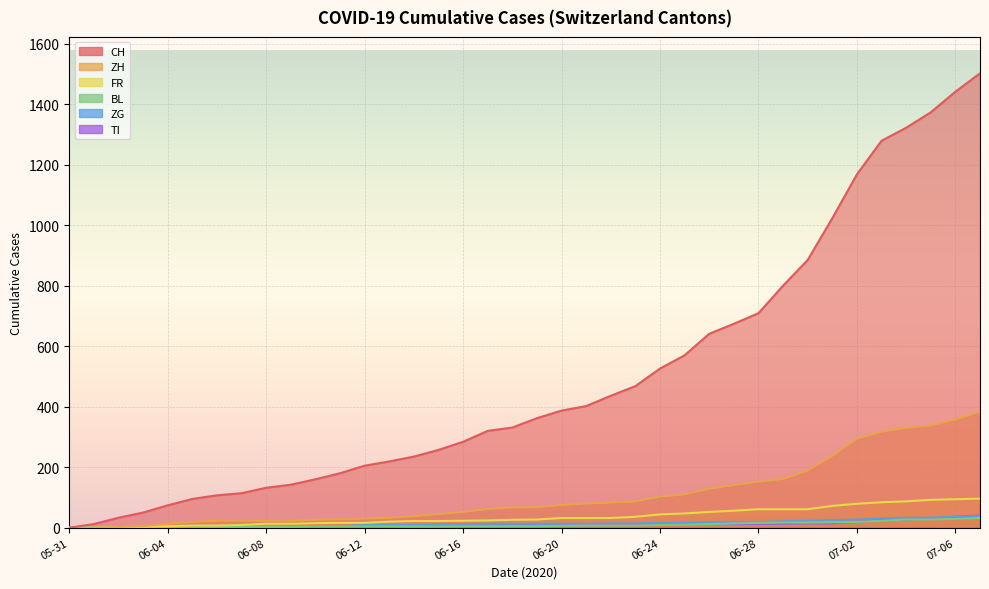

What is the total value across all series at 2020-06-13?

288